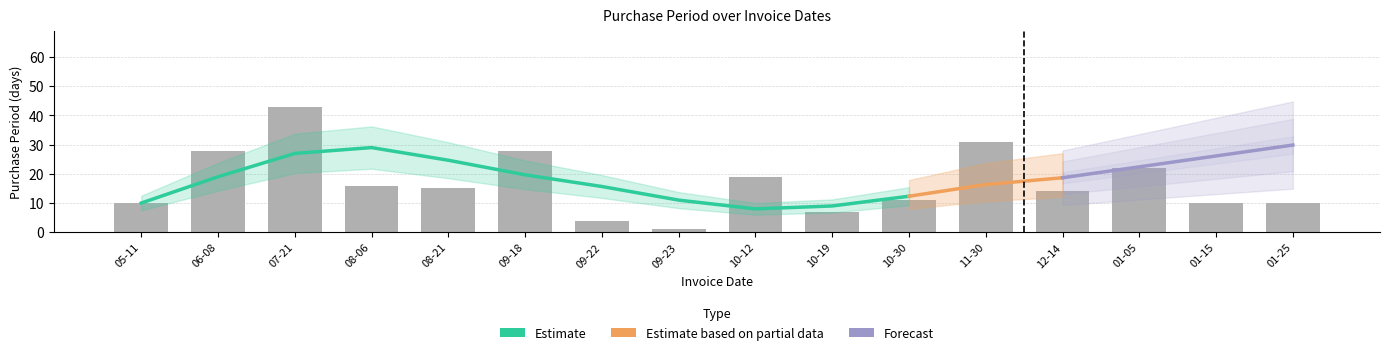

Between 12-14 and 01-25, which is larger?

12-14